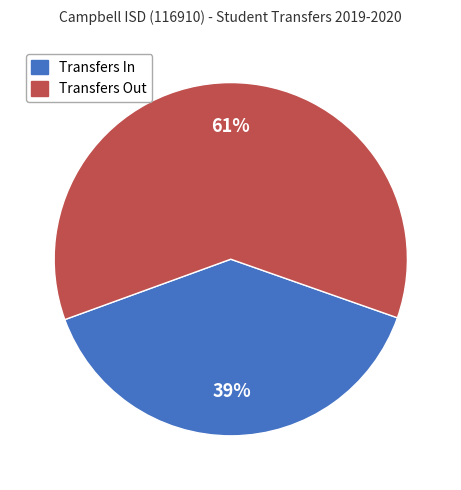

Which slice represents more than half of the pie?

Transfers Out